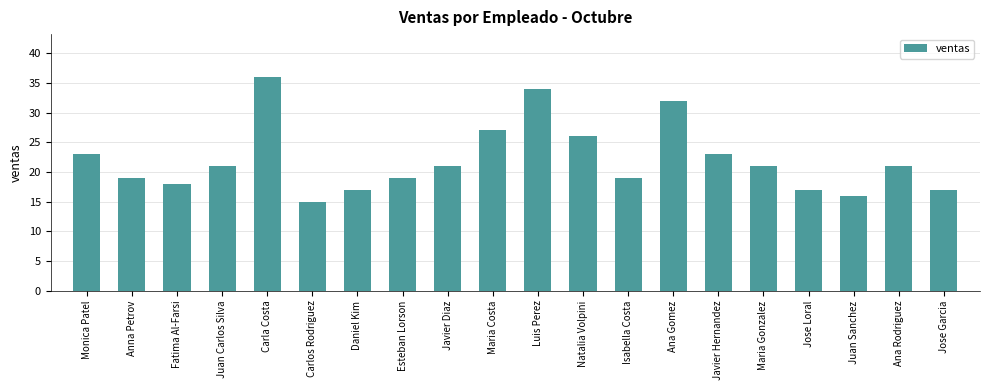

What is the change in value from Anna Petrov to Ana Gomez?

+13